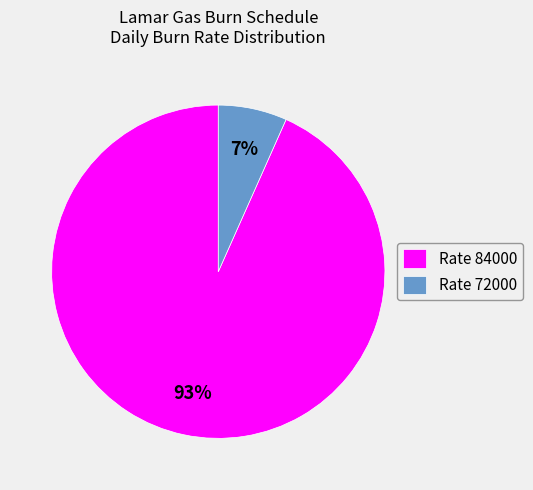

Is it true that Rate 84000 is 78% of the pie?

False